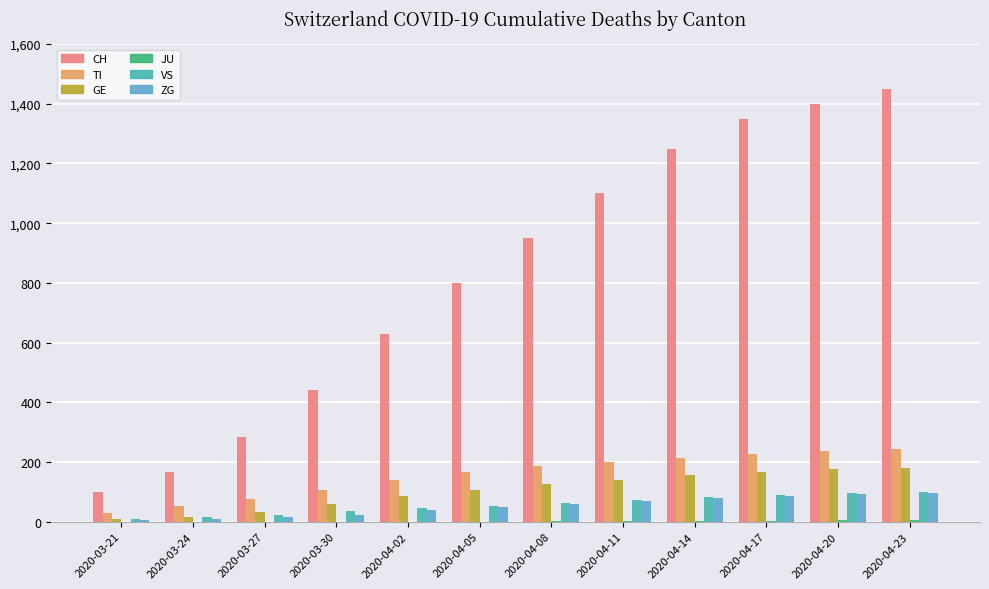

What is the sum of all VS values?

683